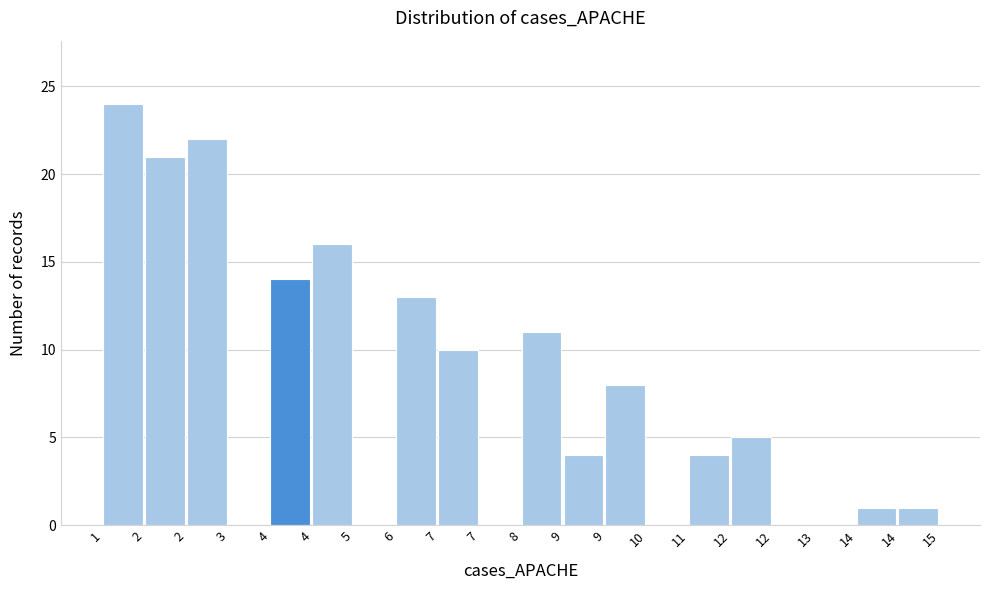

Are the bars horizontal?

No